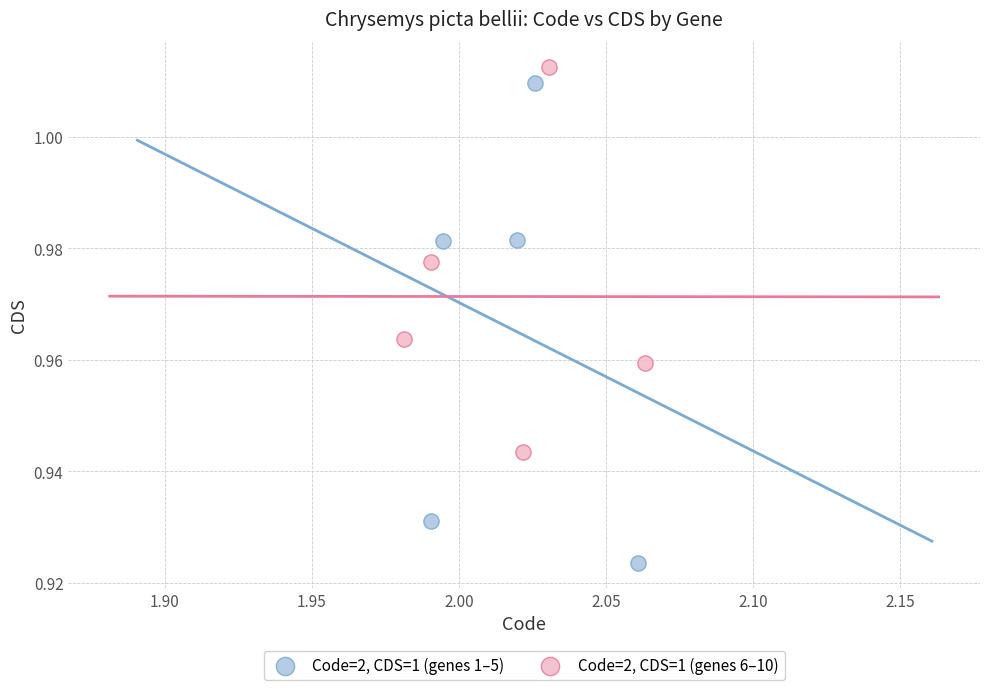

Which series has the largest Y range (max minus min)?

Code=2, CDS=1 (genes 1–5)